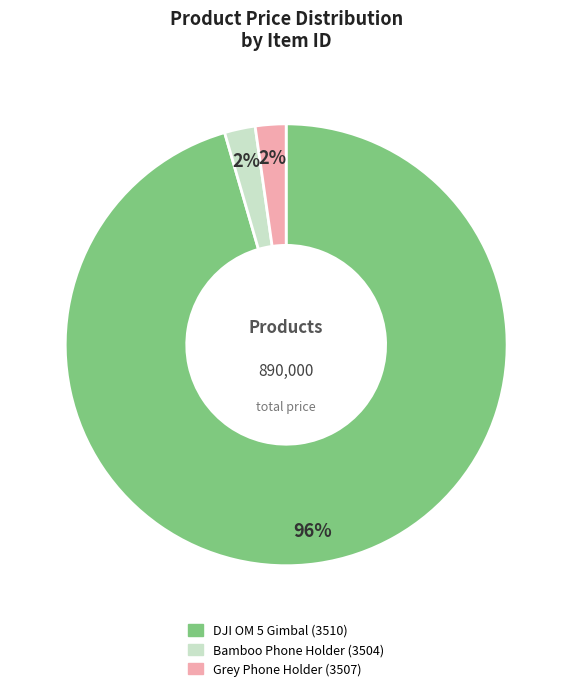

What is the majority slice?

DJI OM 5 Gimbal (3510)